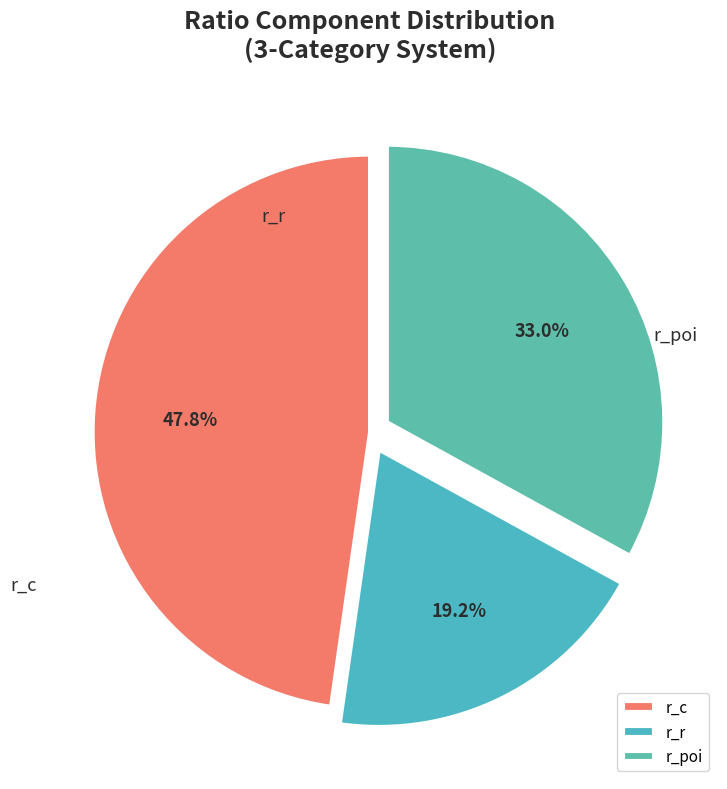

Is there any slice that represents more than half of the pie?

No